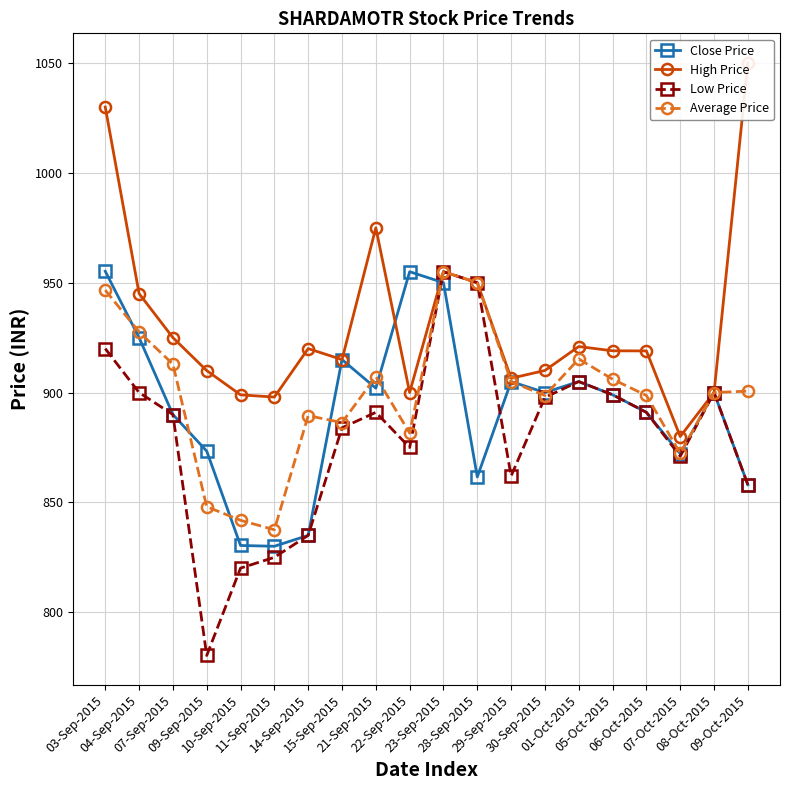

How many categories are shown in the chart?

20